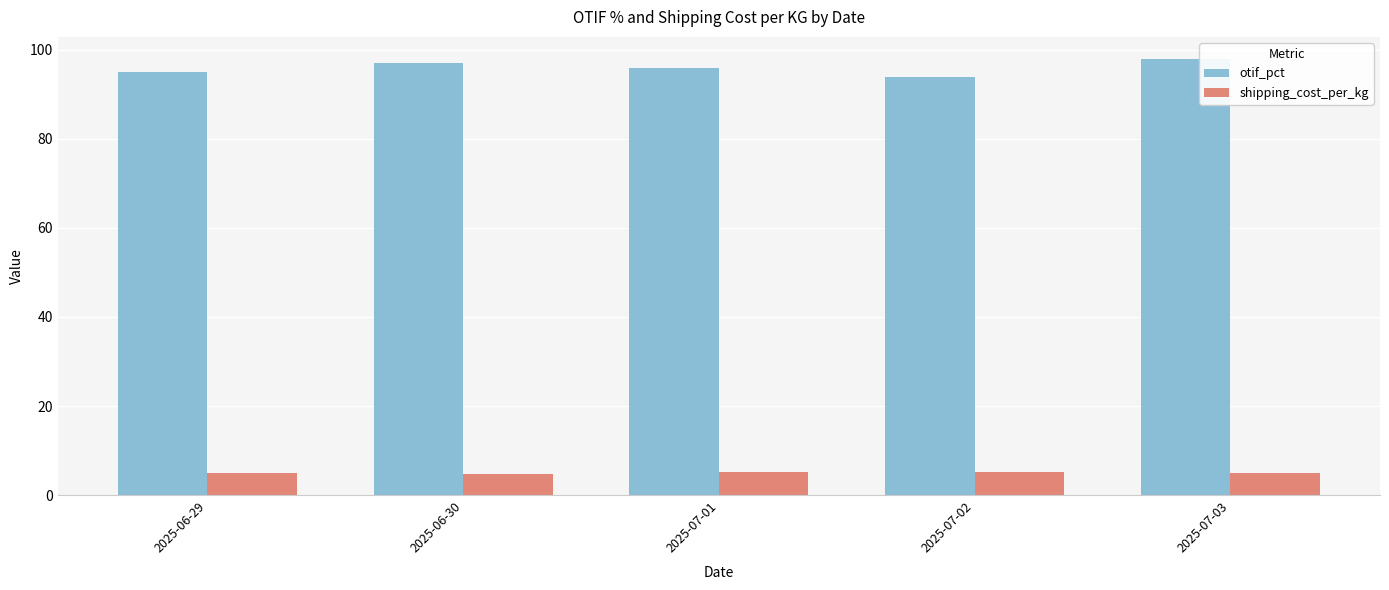

What is the maximum value for shipping_cost_per_kg?

5.2